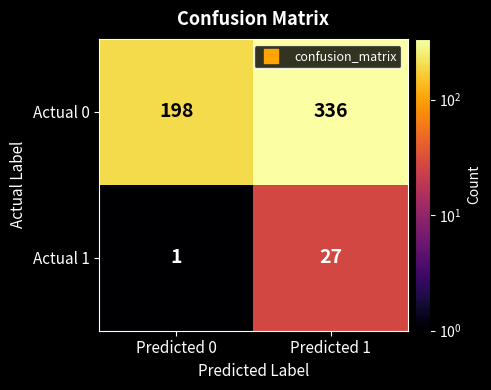

What is the average value of the Actual 0 series?

267